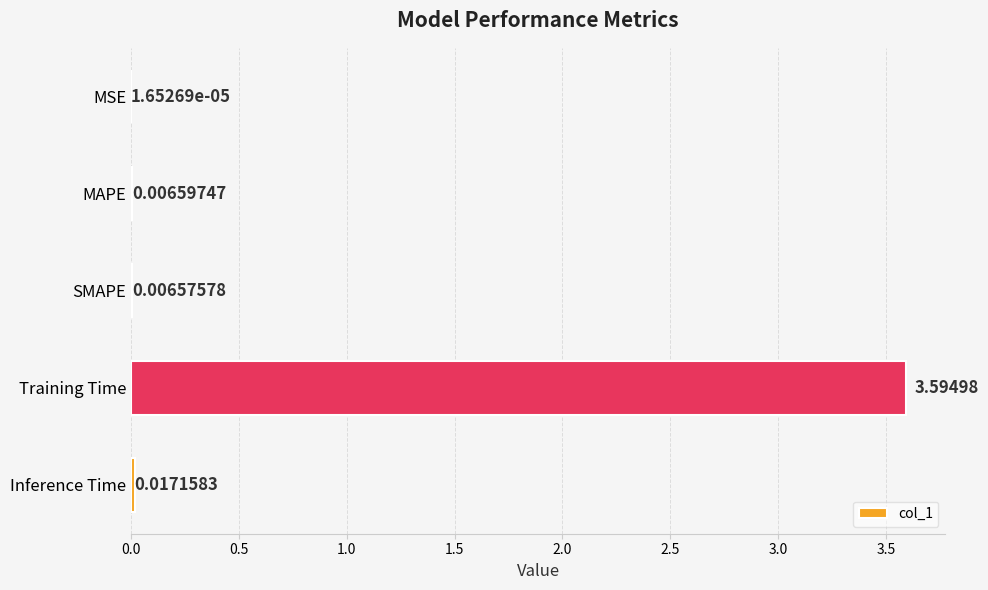

Which label corresponds to the largest value in the chart?

Training Time